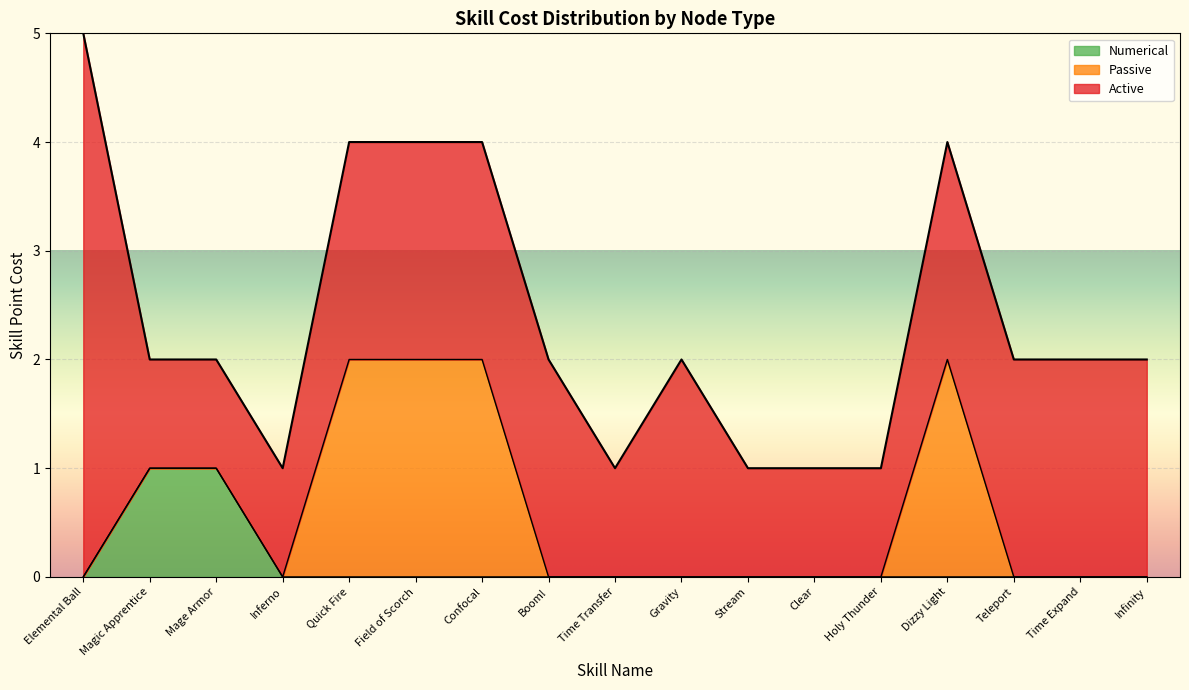

In Active, how many points are lower than both neighbors (excluding endpoints)?

1